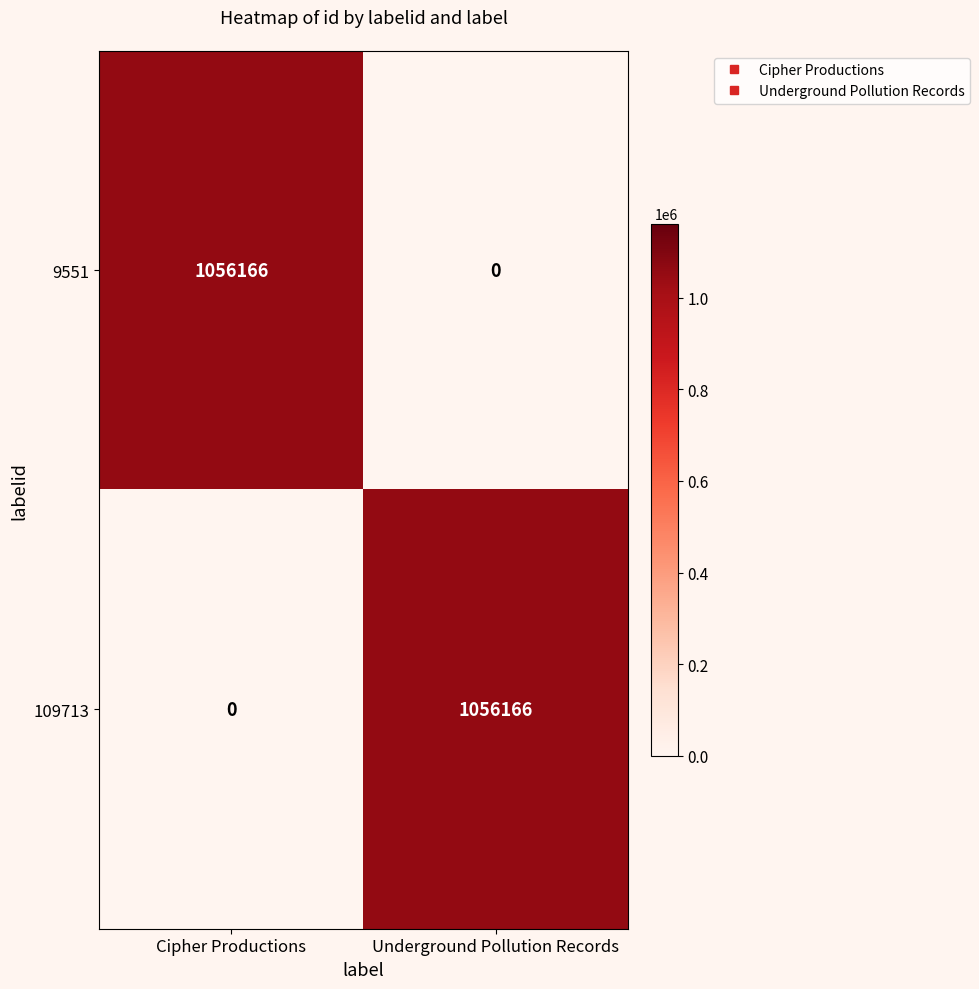

At Underground Pollution Records, list the series in order from largest to smallest.

109713, 9551